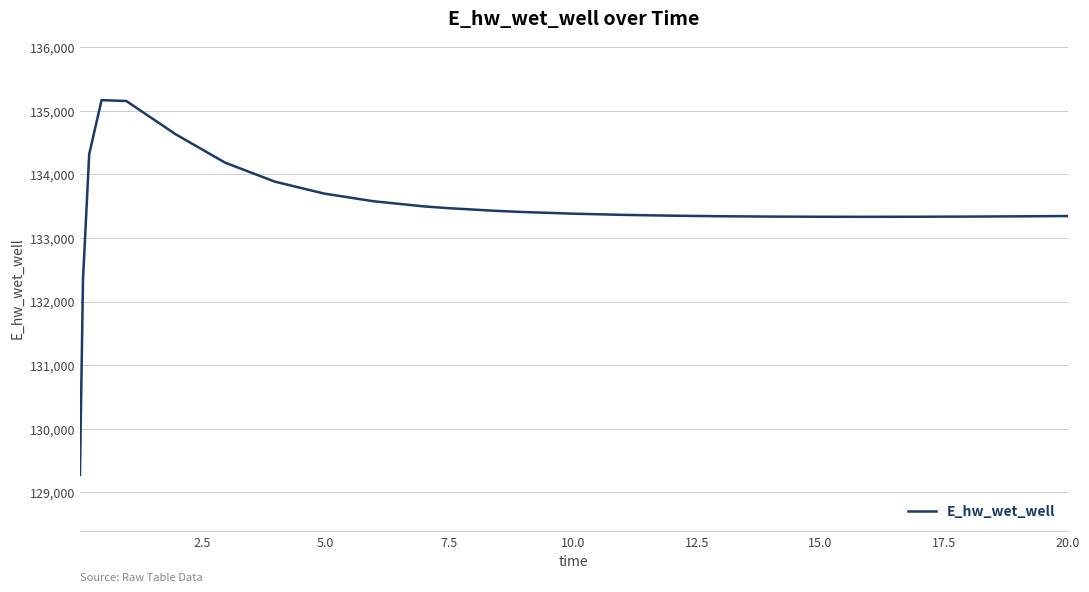

What is the maximum value shown in the chart?

135167.3